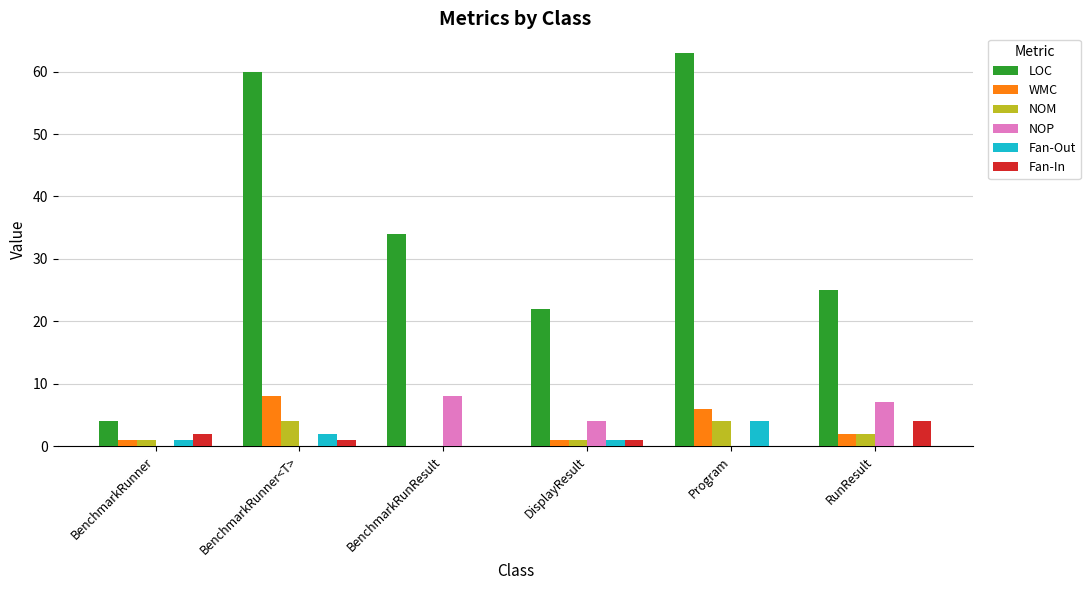

Reading left to right, list all the values displayed in this chart.

LOC: 4	60	34	22	63	25
WMC: 1	8	0	1	6	2
NOM: 1	4	0	1	4	2
NOP: 0	0	8	4	0	7
Fan-Out: 1	2	0	1	4	0
Fan-In: 2	1	0	1	0	4